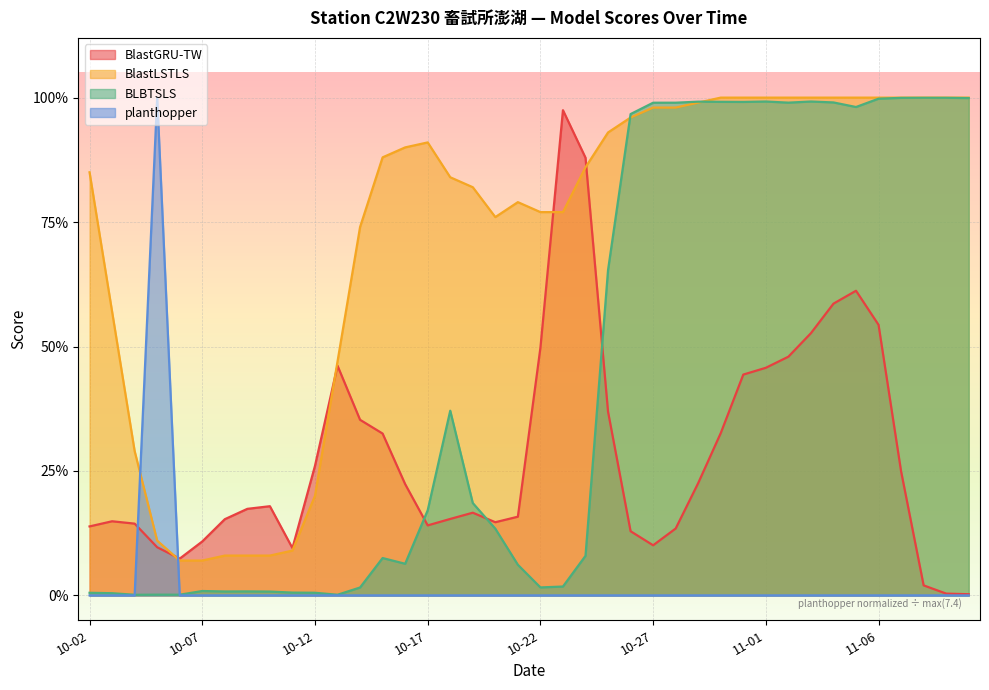

List the series in order of their overall mean, highest first.

BlastLSTLS, BLBTSLS, BlastGRU-TW, planthopper